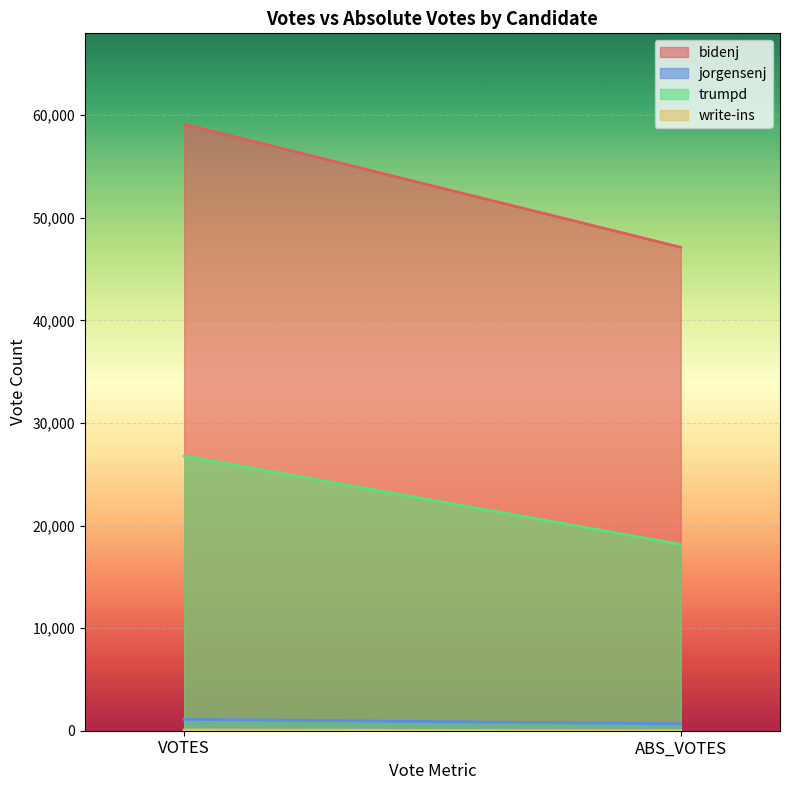

What is the minimum value for bidenj?

47128